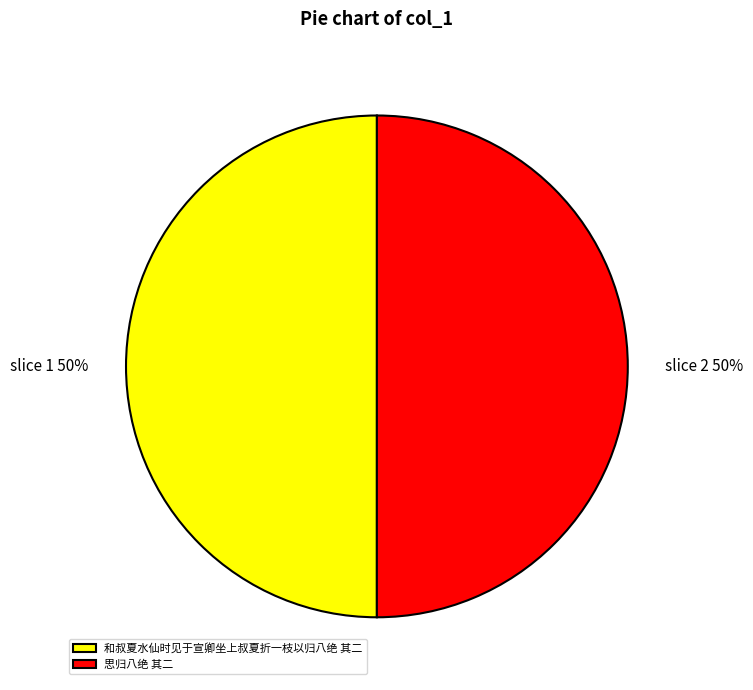

What is the ratio of the value at 和叔夏水仙时见于宣卿坐上叔夏折一枝以归八绝 其二 to the value at 思归八绝 其二?

1.0